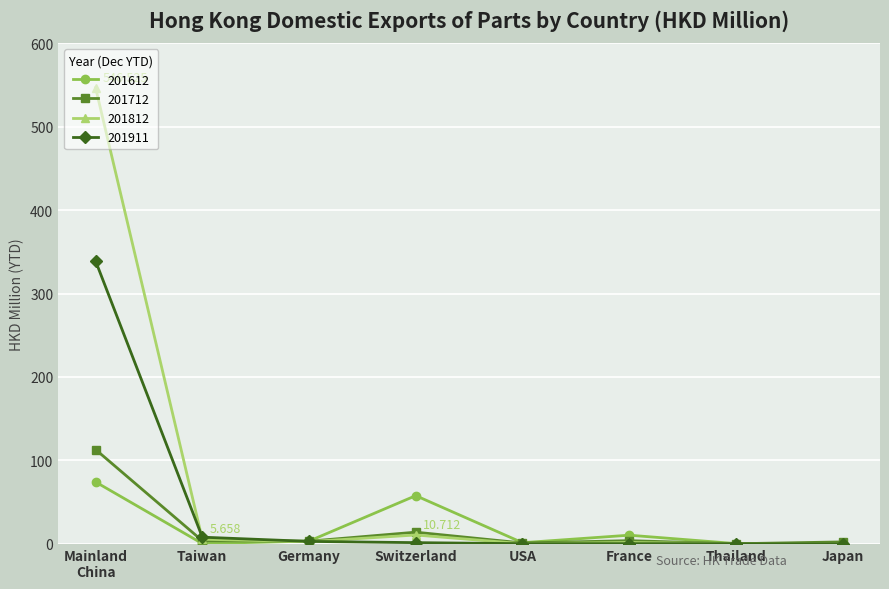

How many categories are shown in the chart?

8